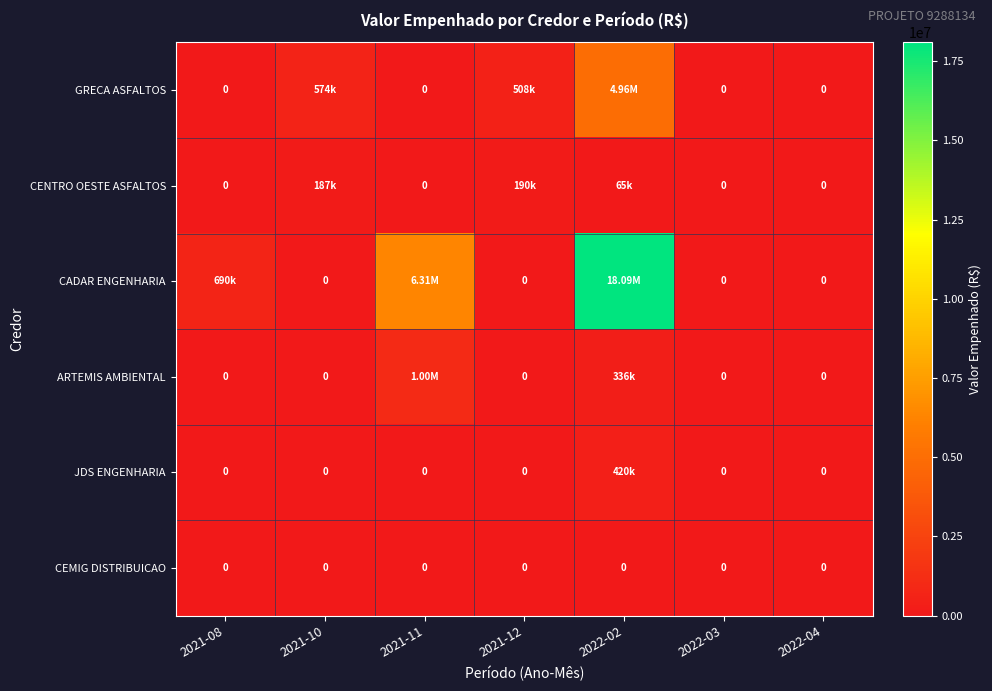

How many distinct data groups are displayed?

6